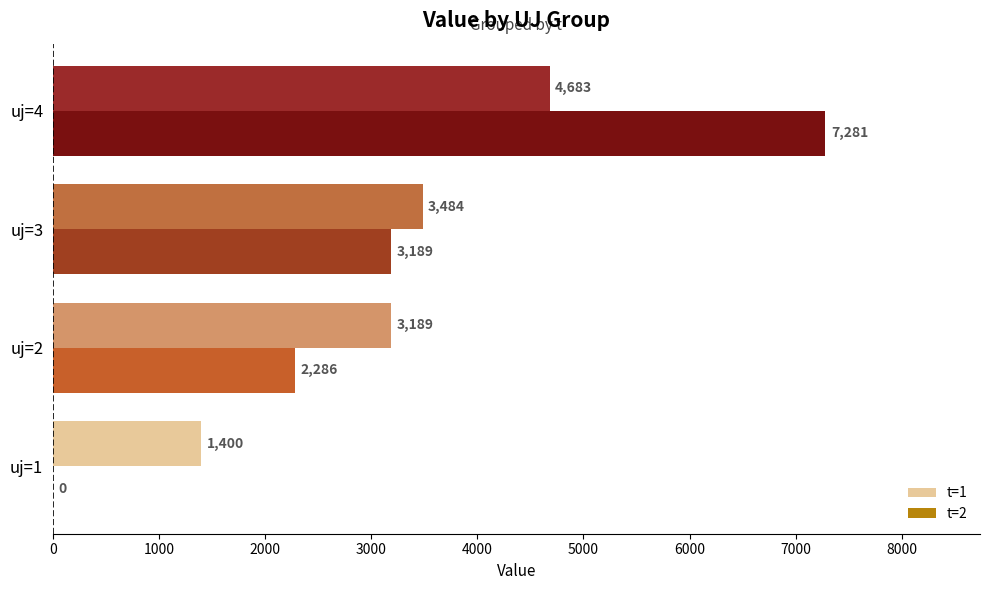

At which label is t=2 closest to 3640?

uj=3